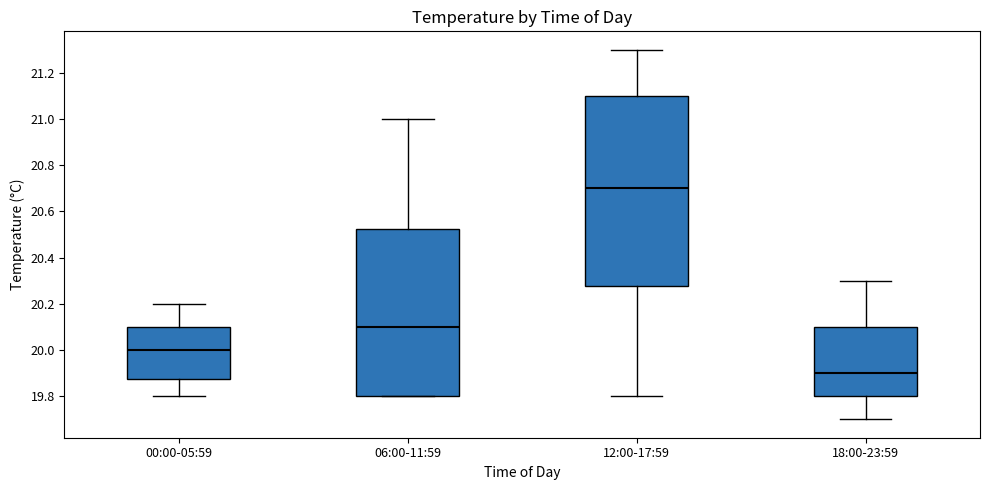

Which box is the tallest, from its lower edge to its upper edge?

12:00-17:59